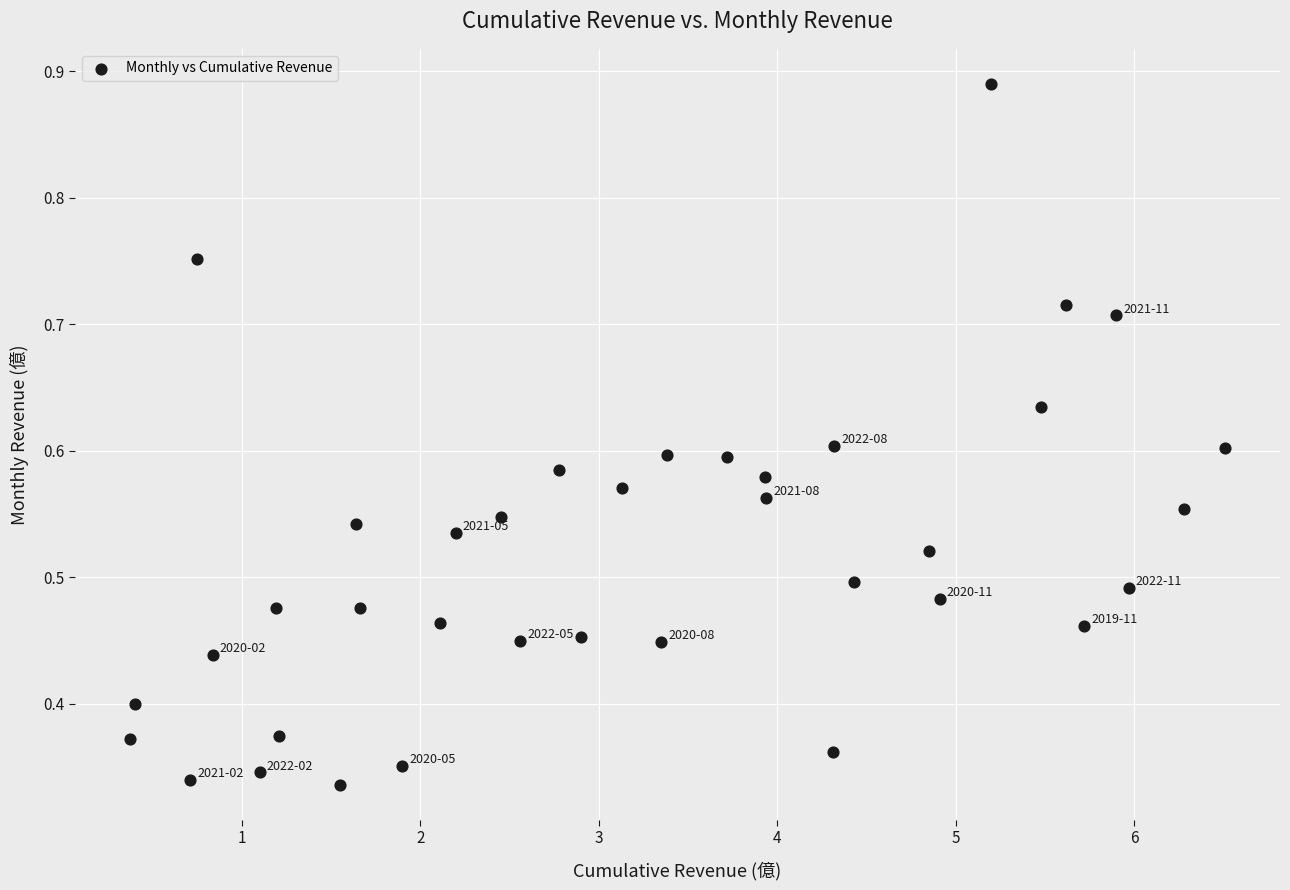

What is the range of X values (max minus min)?

6.1